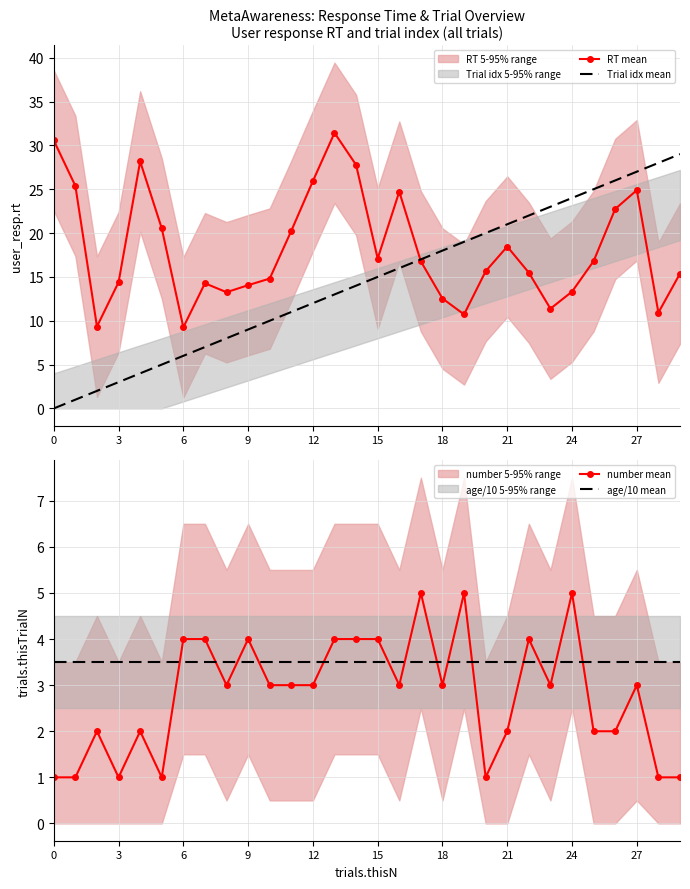

Which series has the largest total across all categories?

RT mean